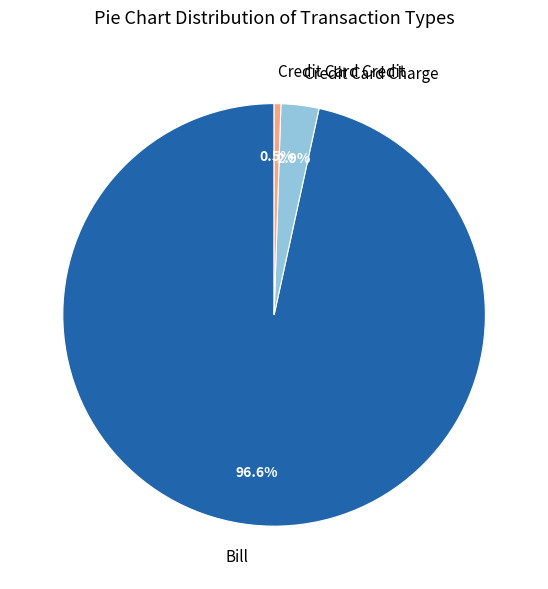

To the nearest percent, what portion does Bill represent?

97%